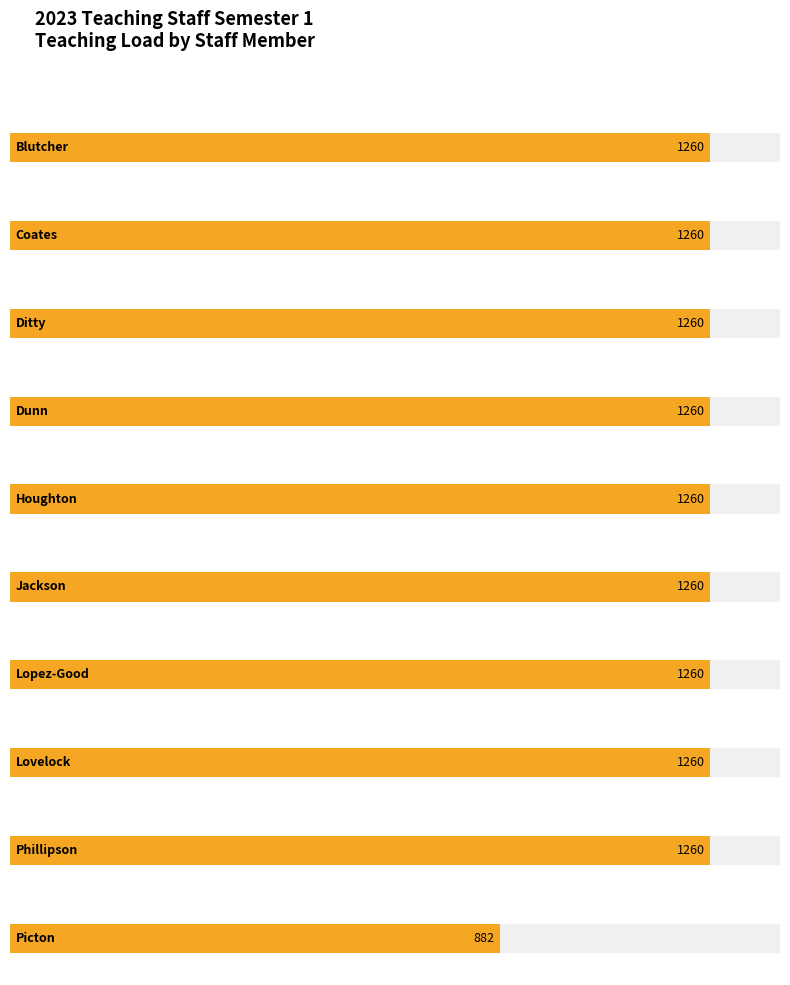

Which series has the largest total across all categories?

Load